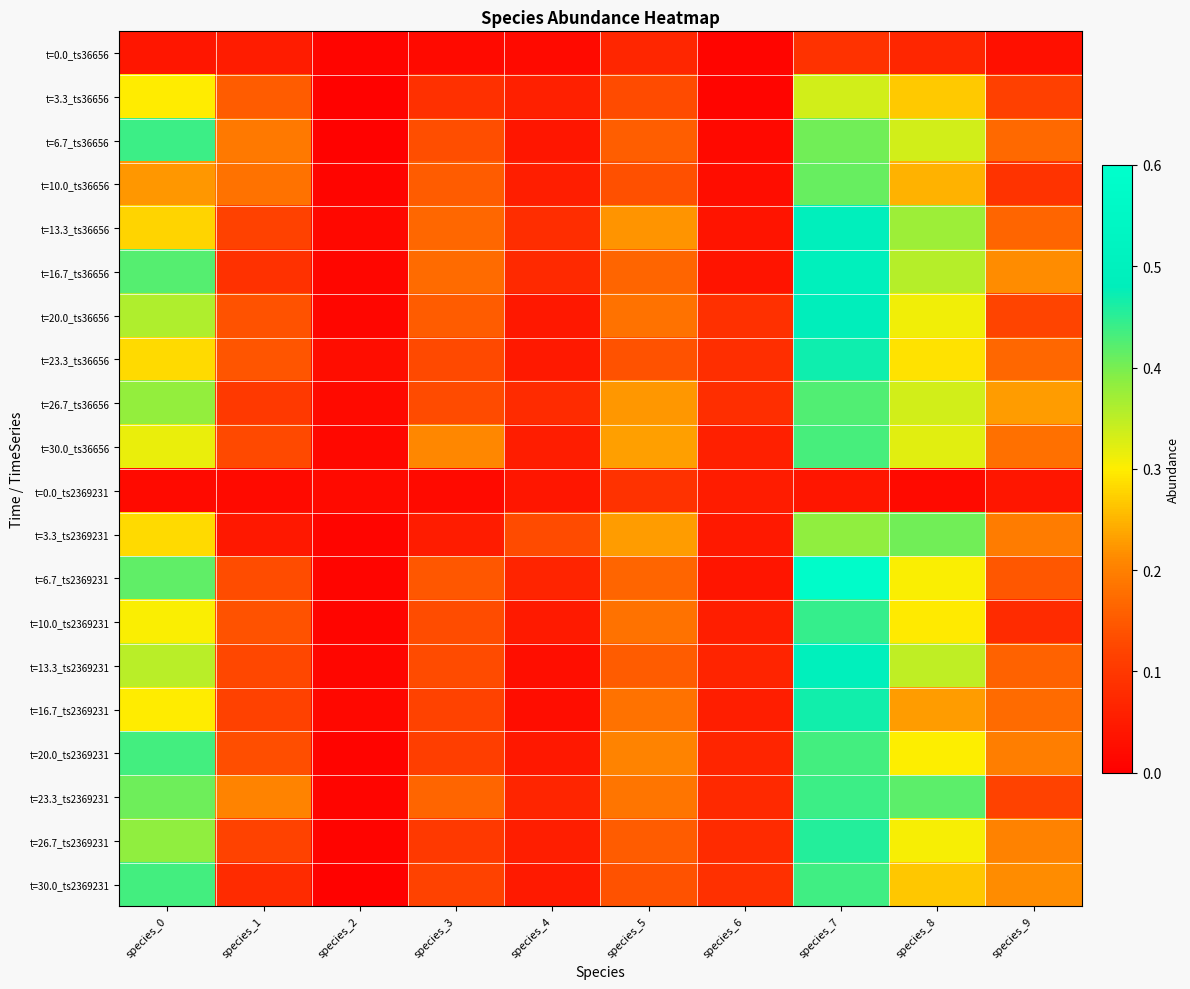

At which category does the chart reach its minimum across all series?

species_2